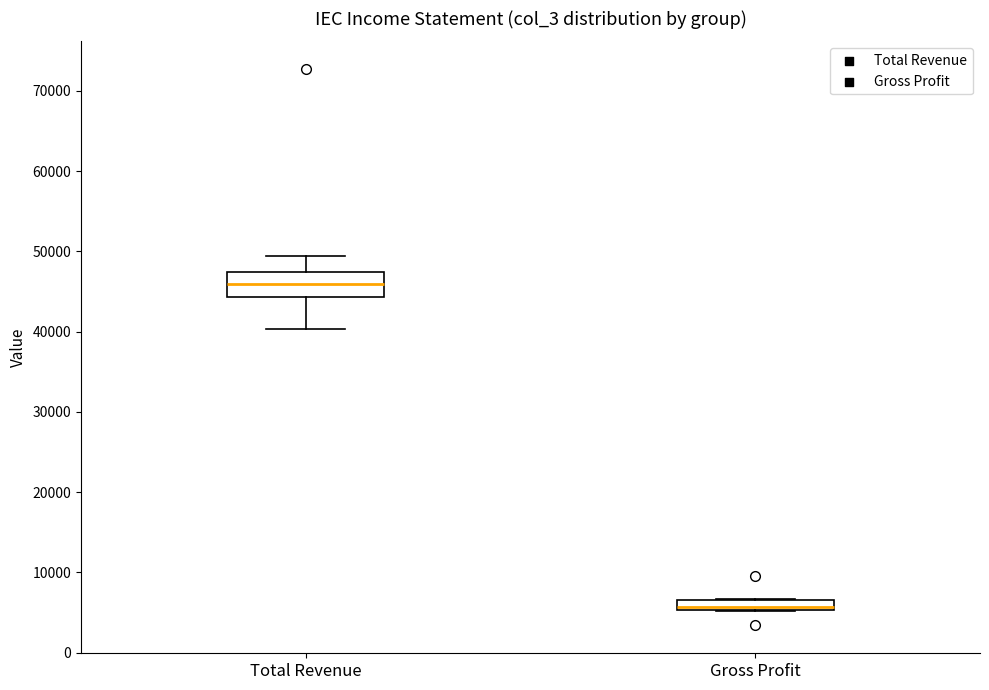

Where is the upper edge of the box for Total Revenue on the y-axis? The values are not printed on the chart, so give them approximately, as read against the axis.

47000